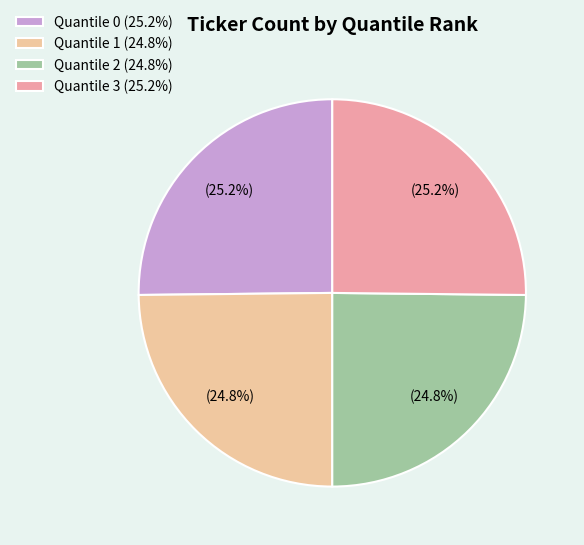

True or false: Quantile 1 accounts for 25% of the total.

True